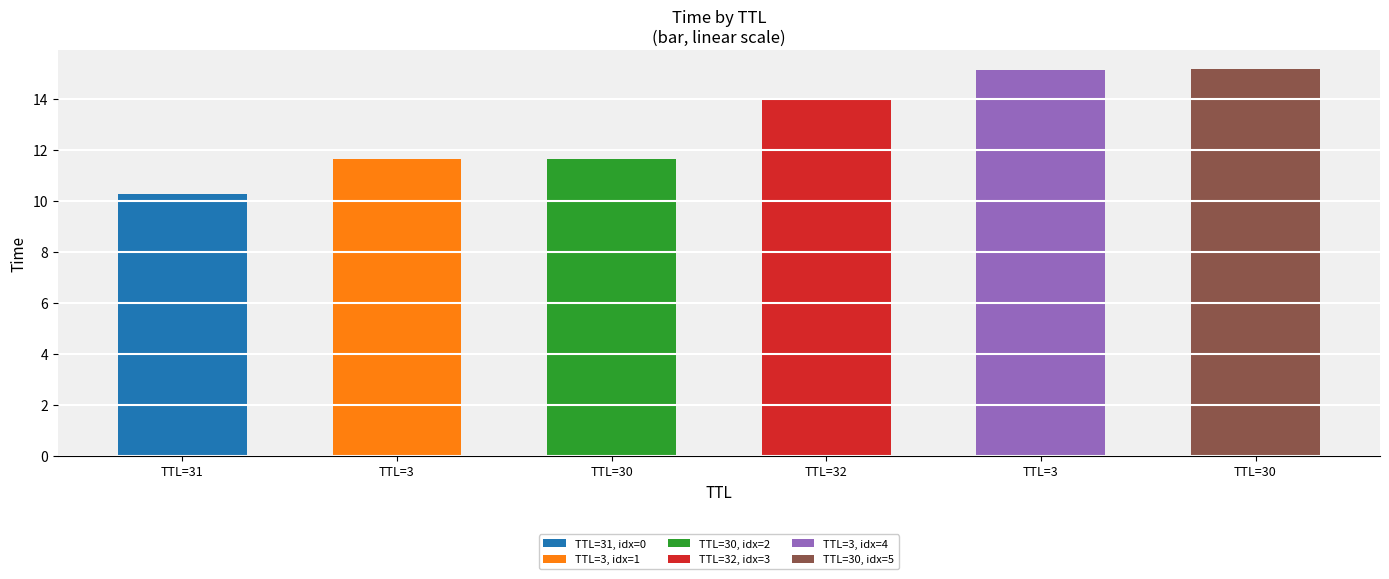

What is the label of the 5th bar from the left?

3